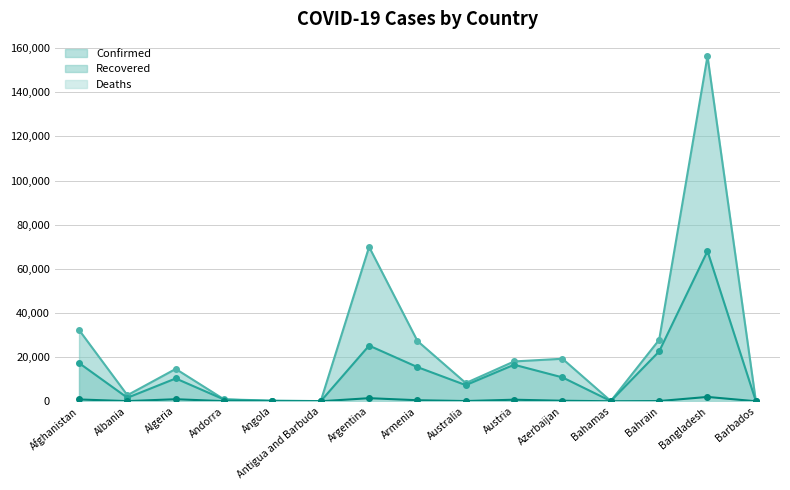

Rank the series by their maximum value, from lowest to highest.

Deaths, Recovered, Confirmed